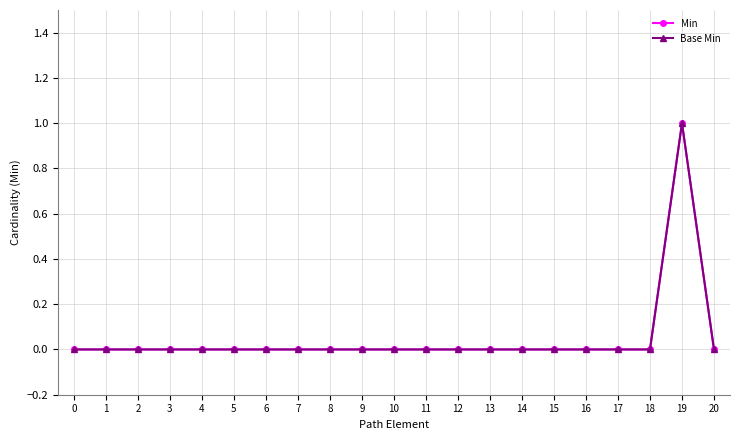

True or false: Min and Base Min intersect in this chart.

False